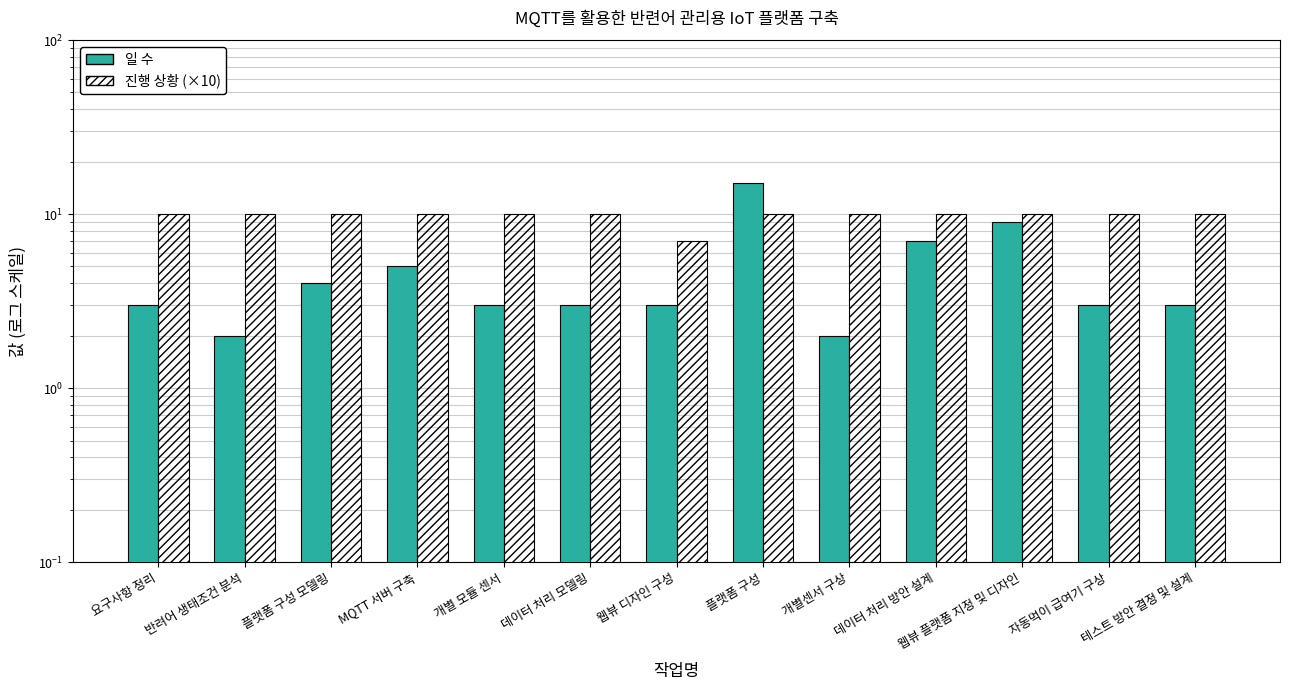

What are all the series names shown in the legend?

일 수, 진행 상황 (×10)